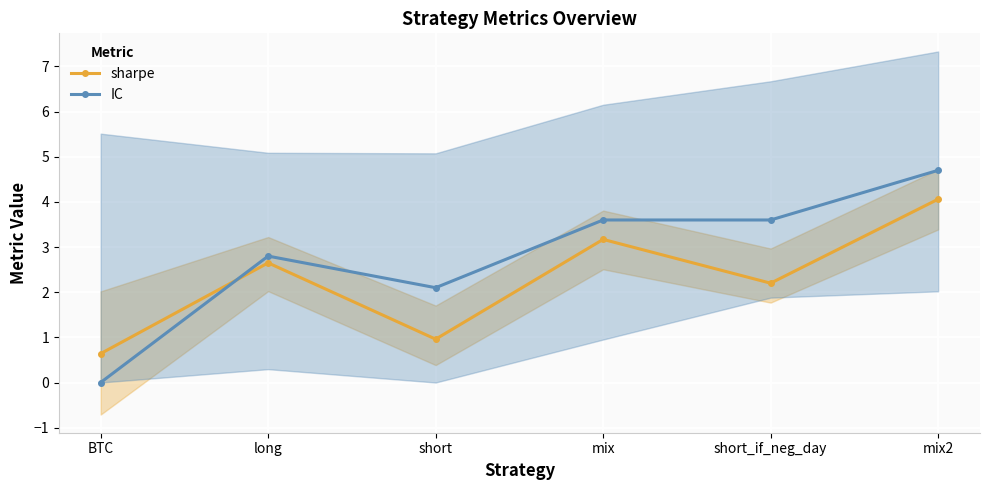

At how many categories does at least one series exceed 2?

5